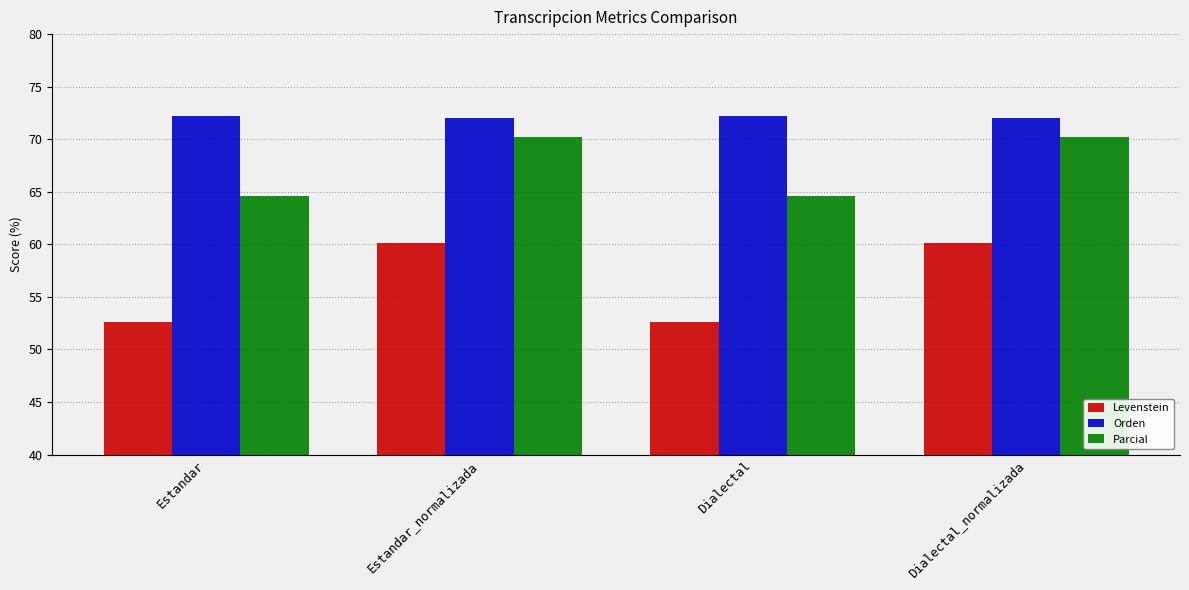

What is the maximum value shown in the chart?

72.2